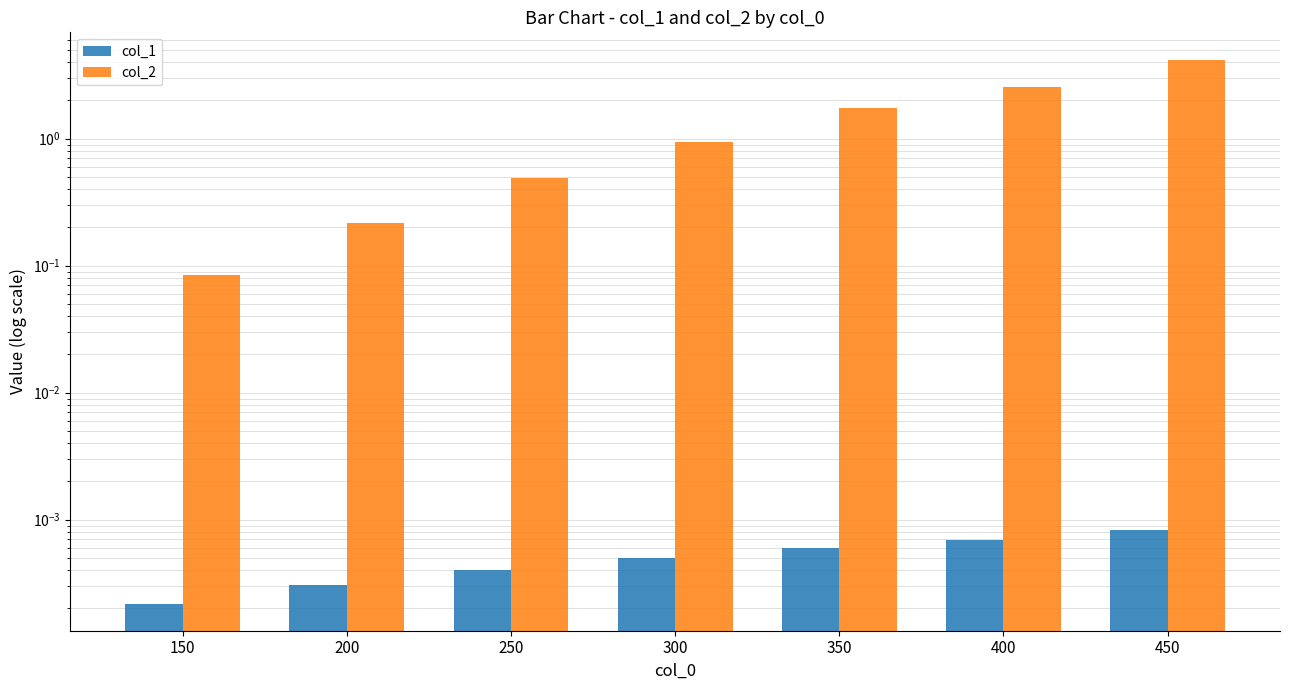

True or false: col_2 has a value of 1.0 at 450.

False